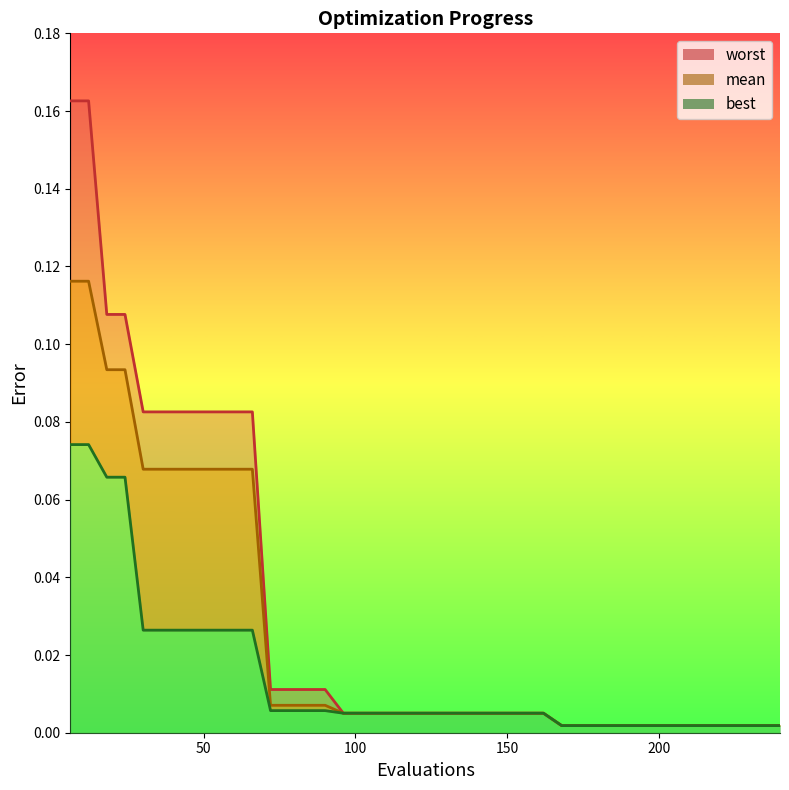

Which series has the widest spread of values?

worst